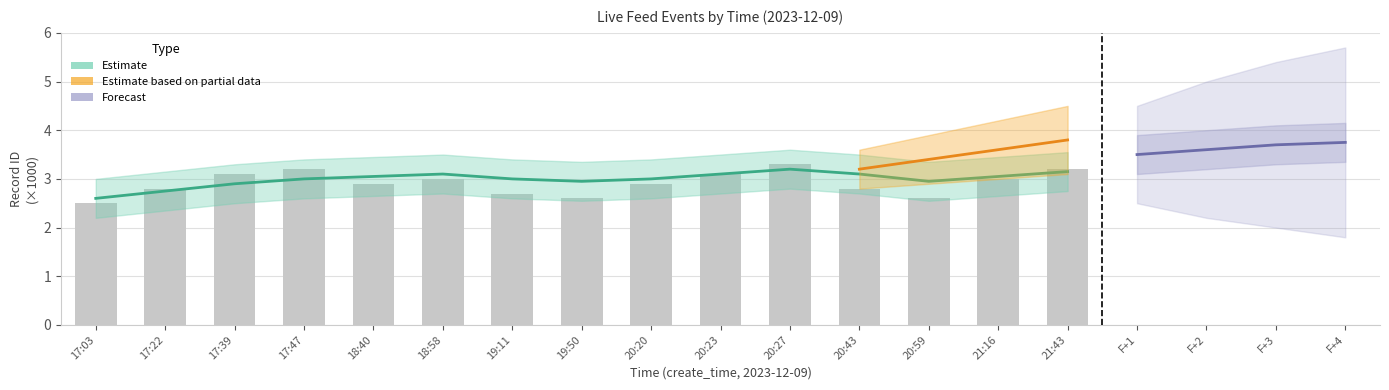

How many values are between 2 and 3?

10